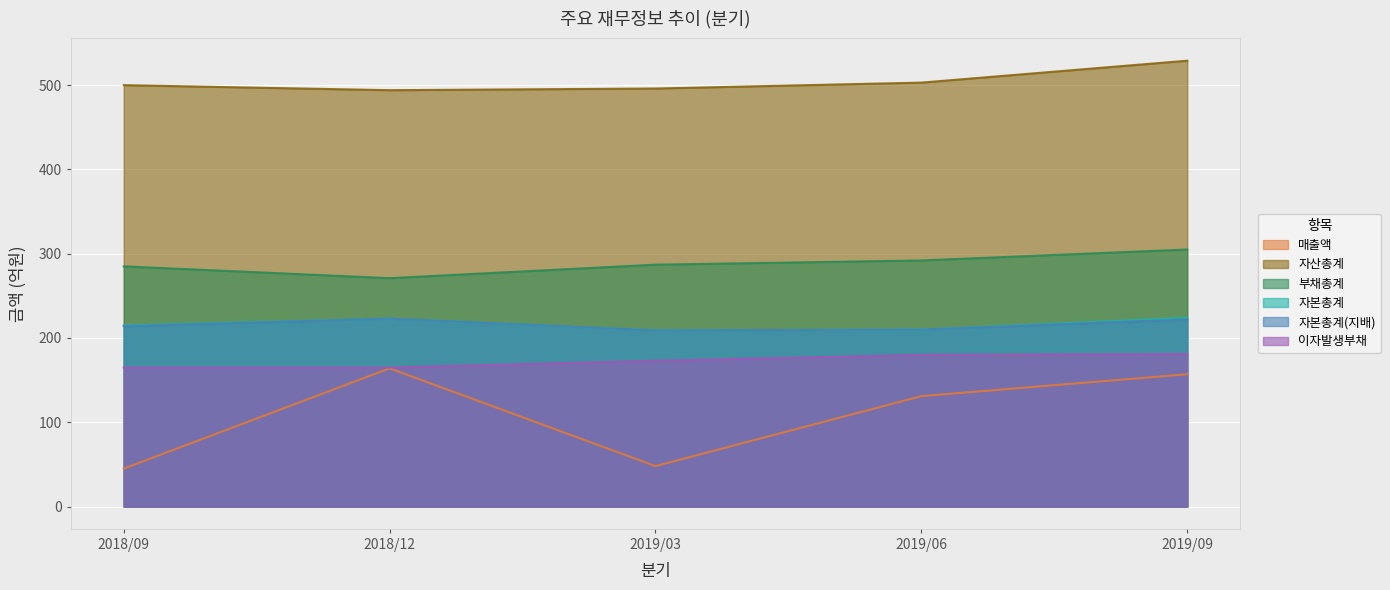

The 이자발생부채 series shows 88 at 2018/09. True or false?

False